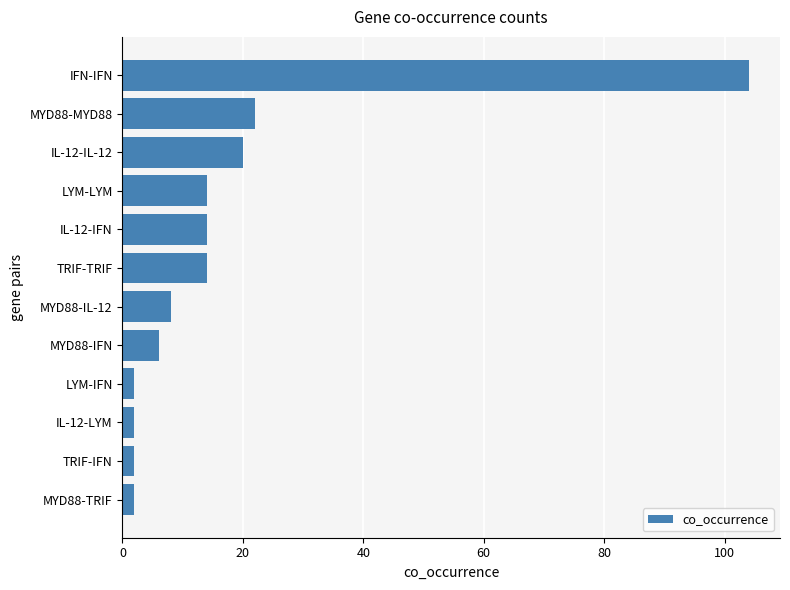

True or false: the data shows 14 at IL-12-IFN.

True